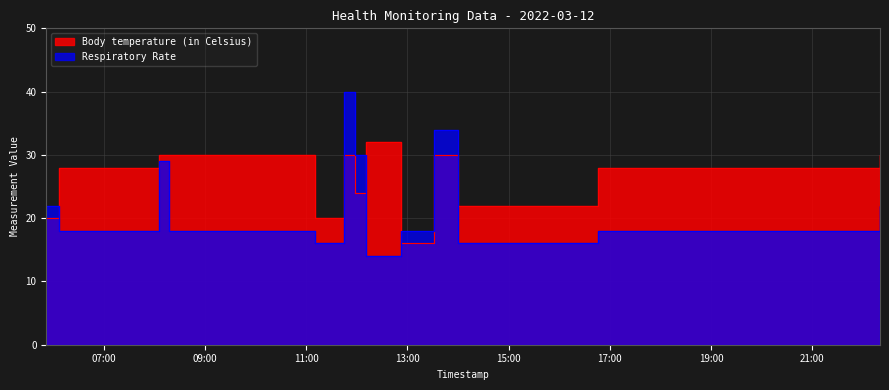

Does the chart have visible grid lines?

Yes